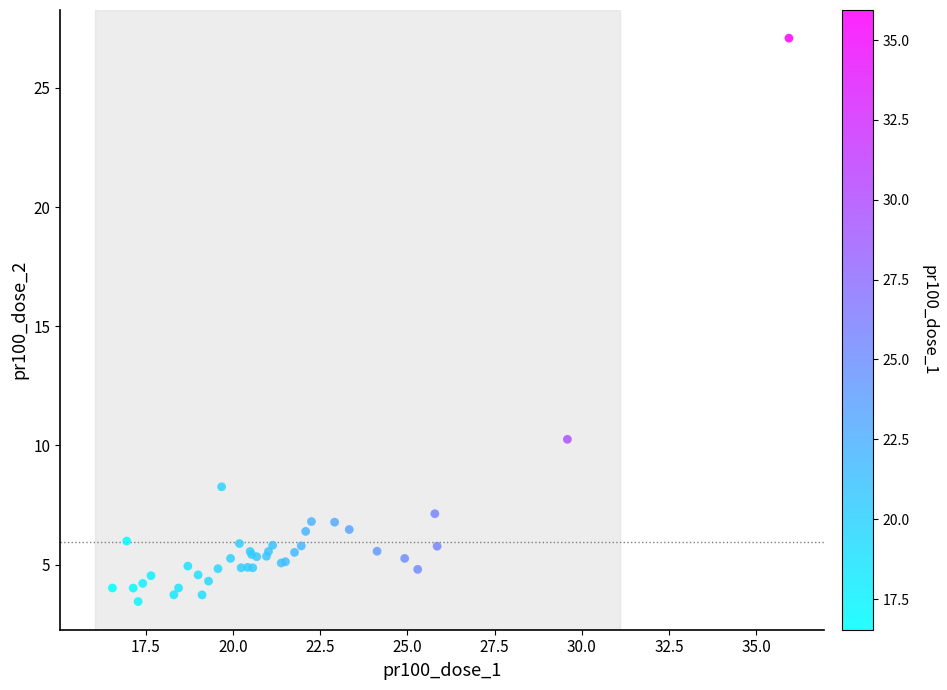

What Y value in the scatter plot is closest to 15?

10.3